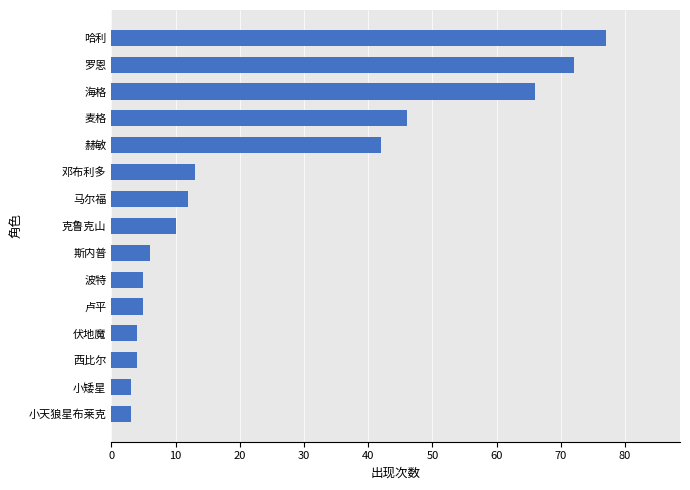

What is the difference between the maximum and minimum values?

74